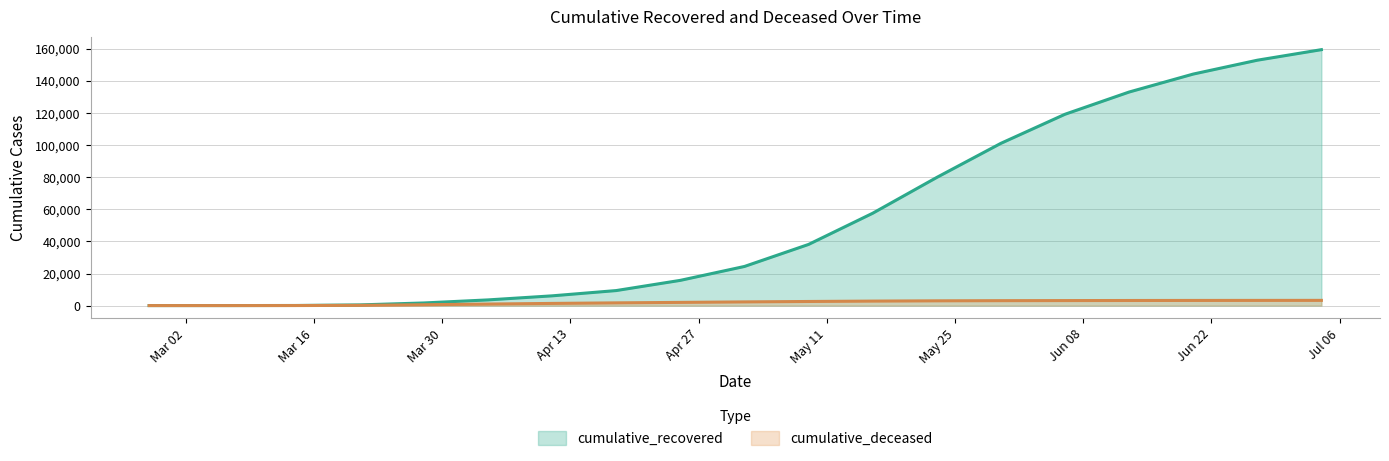

Which series has the largest total across all categories?

cumulative_recovered